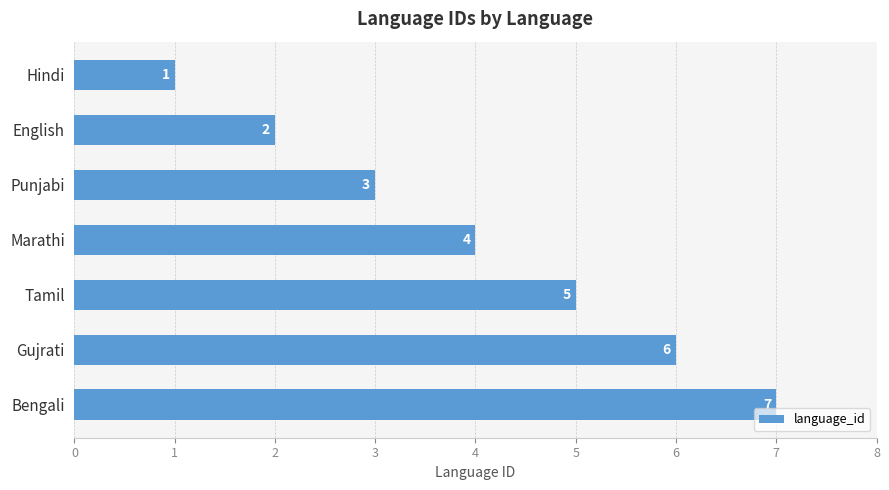

Rank the categories by value from lowest to highest.

Hindi, English, Punjabi, Marathi, Tamil, Gujrati, Bengali